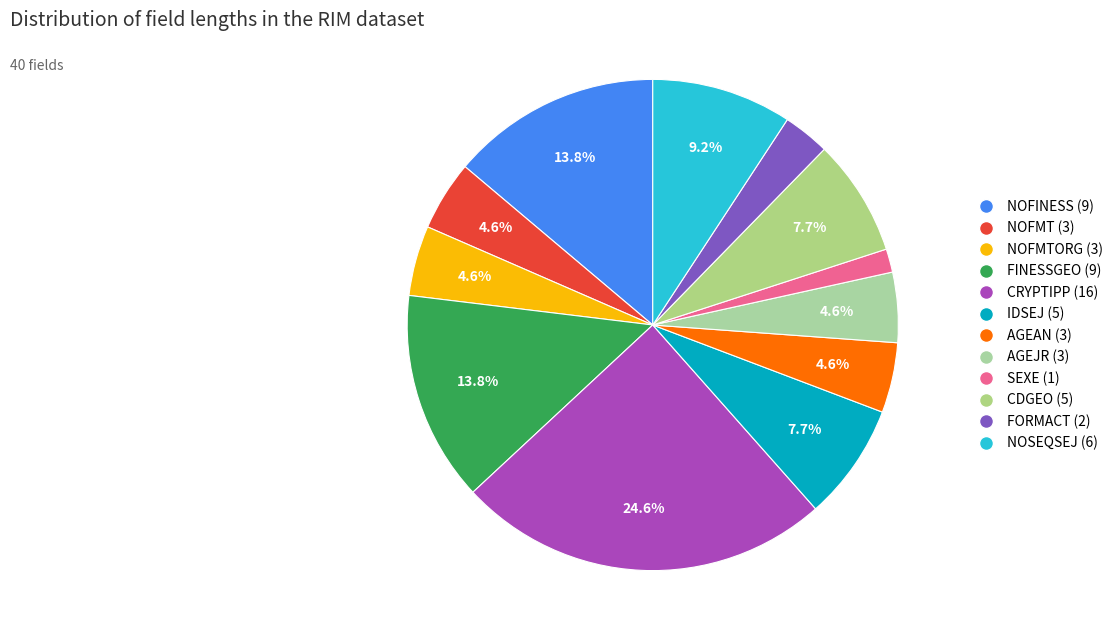

Count the number of slices in the pie.

12